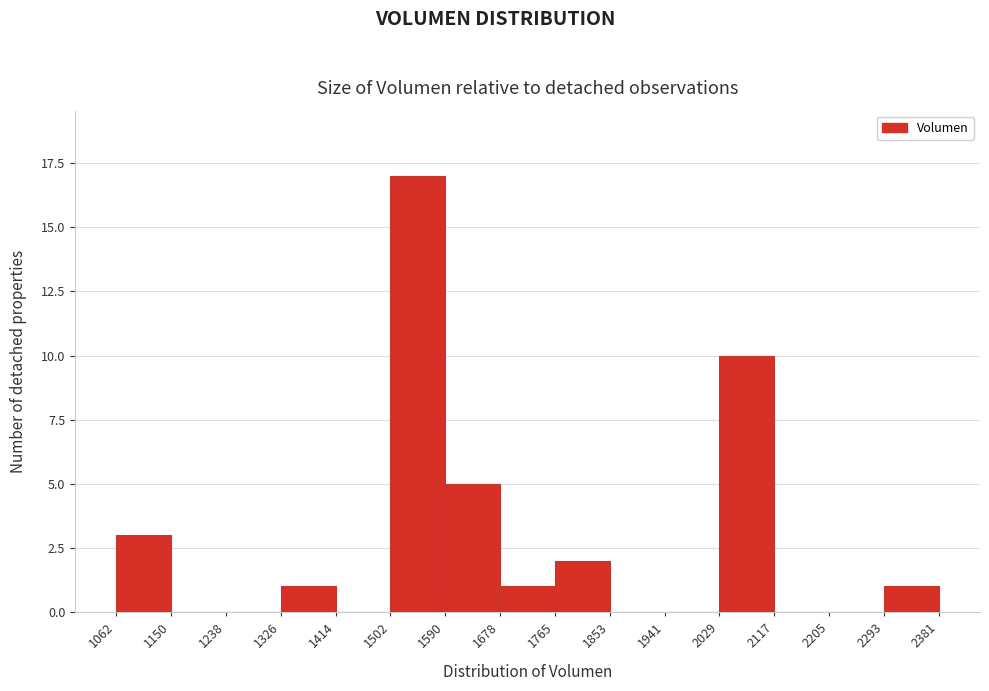

Reading left to right, transcribe this chart: for each bar, give the range it covers on the x-axis and its height. The values are not printed on the chart, so give them approximately, as read against the axis.

1062 to 1150: 3
1150 to 1238: 0
1238 to 1326: 0
1326 to 1414: 1
1414 to 1502: 0
1502 to 1590: 17
1590 to 1678: 5
1678 to 1765: 1
1765 to 1853: 2
1853 to 1941: 0
1941 to 2029: 0
2029 to 2117: 10
2117 to 2205: 0
2205 to 2293: 0
2293 to 2381: 1